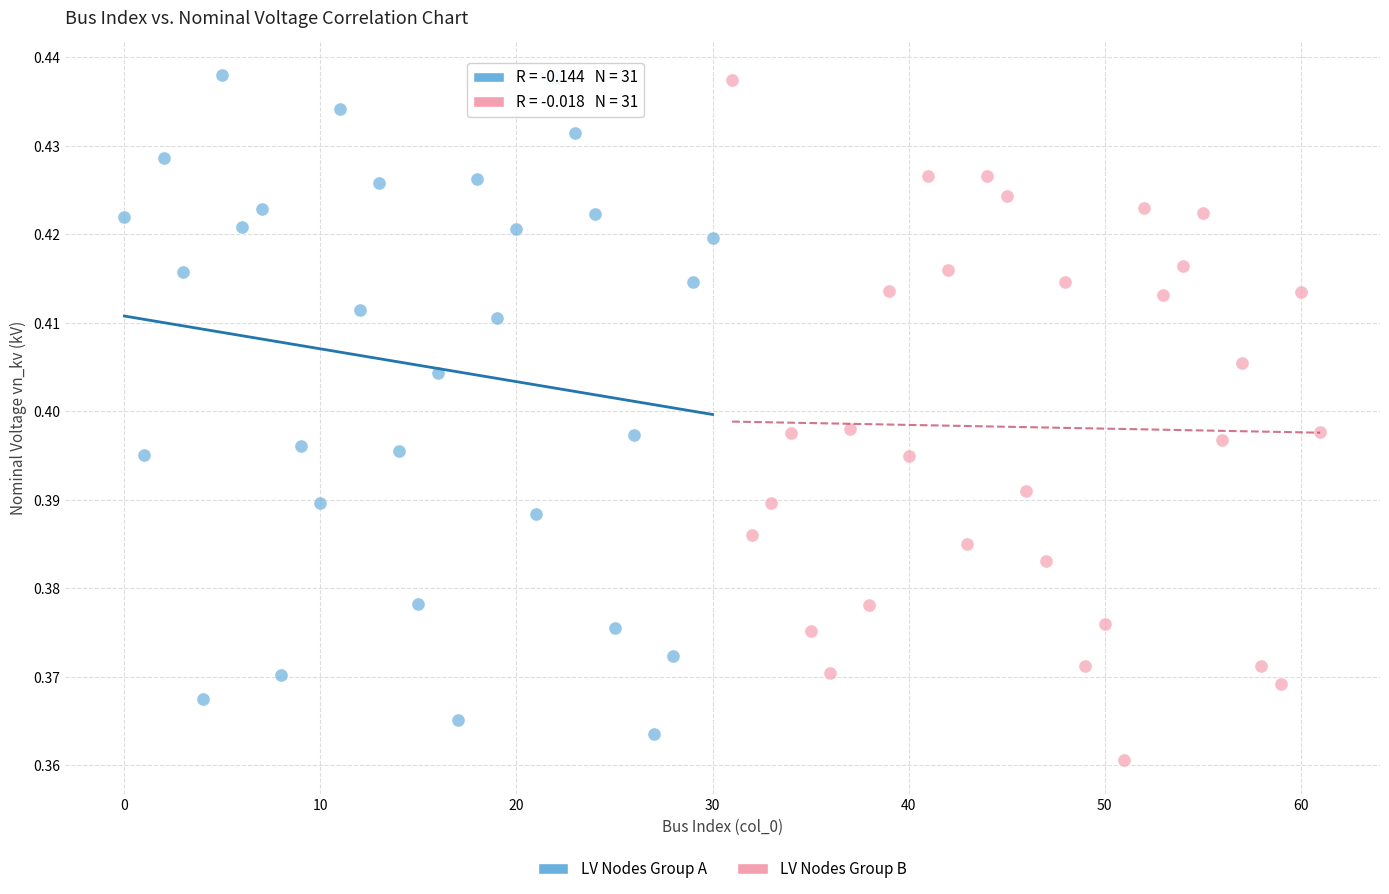

Which series has the widest spread of Y values?

LV Nodes Group B